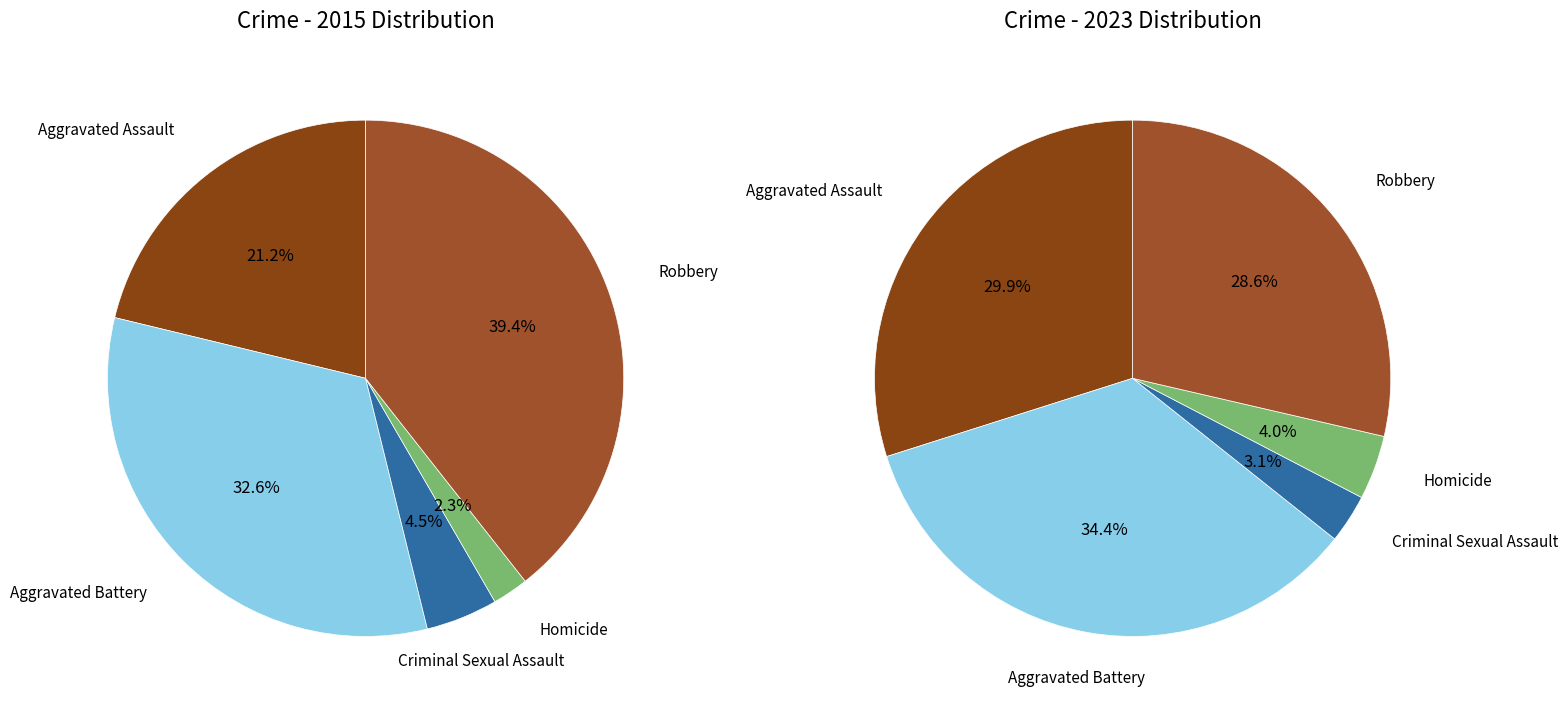

Does any single category account for the majority?

No